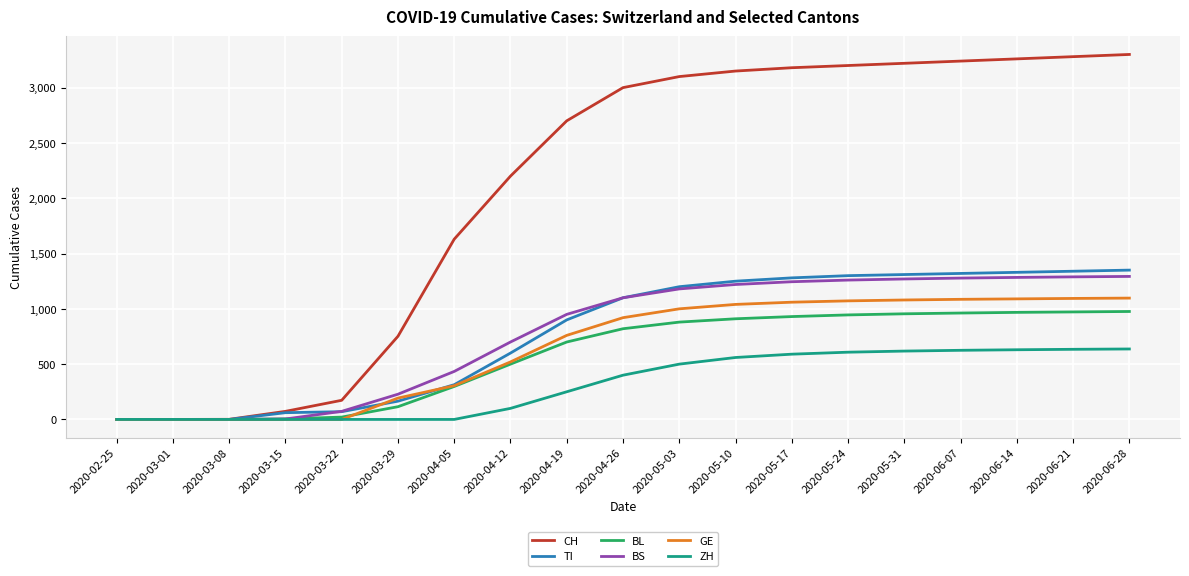

Which series has the largest total across all categories?

CH